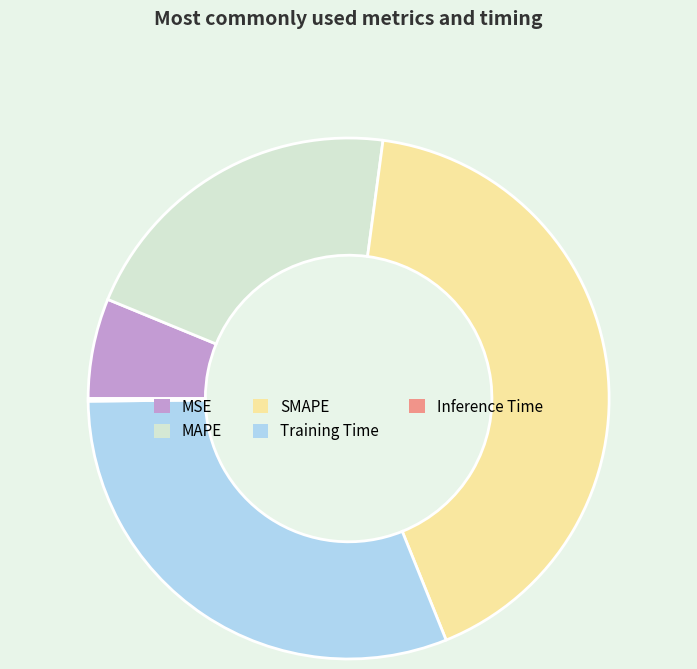

Is it true that MSE is 13% of the pie?

False